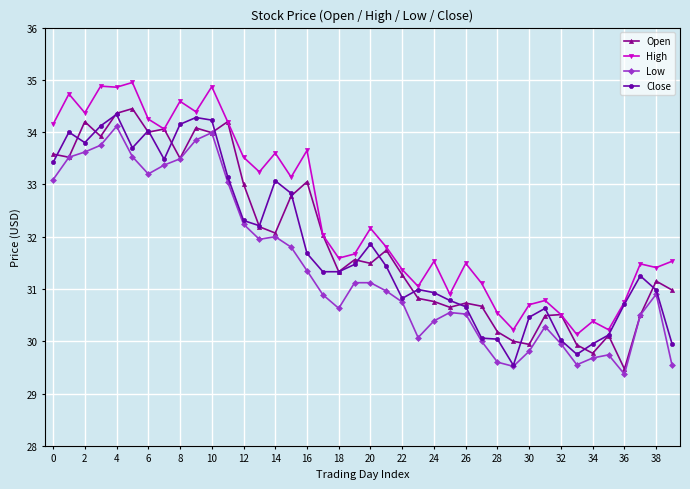

Which series has the largest total across all categories?

High